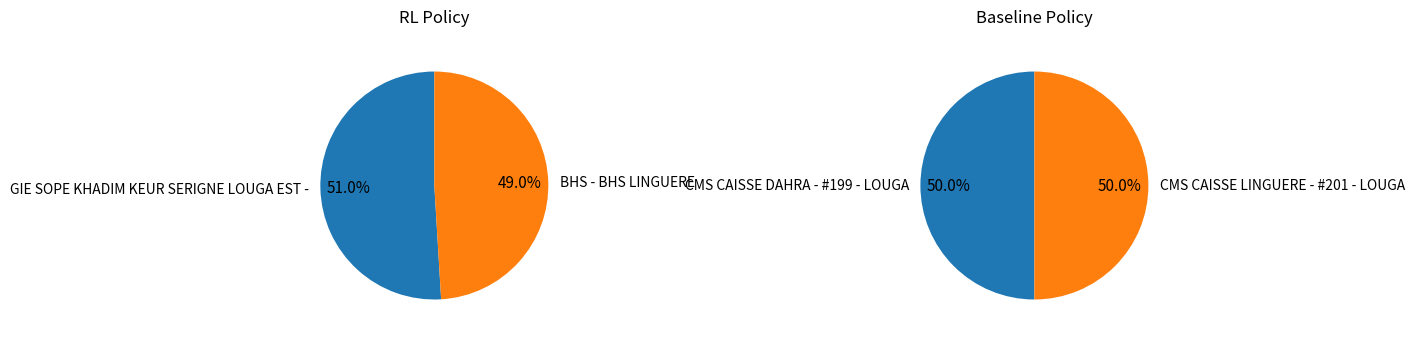

Rank the categories by value from lowest to highest.

BHS - BHS LINGUERE, CMS CAISSE DAHRA - #199 - LOUGA, CMS CAISSE LINGUERE - #201 - LOUGA, GIE SOPE KHADIM KEUR SERIGNE LOUGA EST -